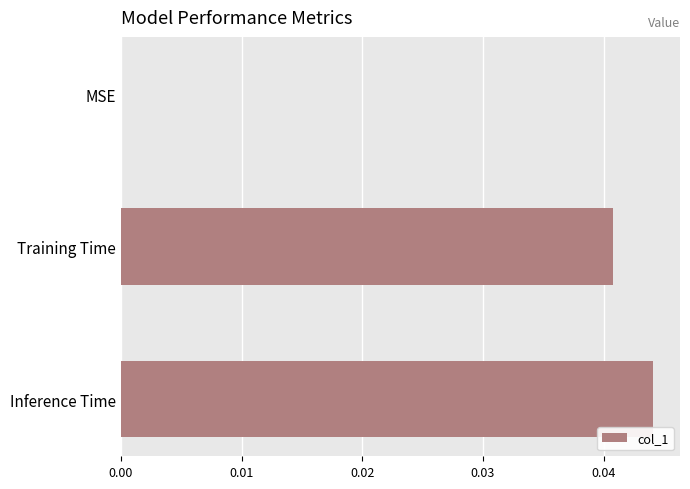

Which has a higher value, Inference Time or Training Time?

Inference Time